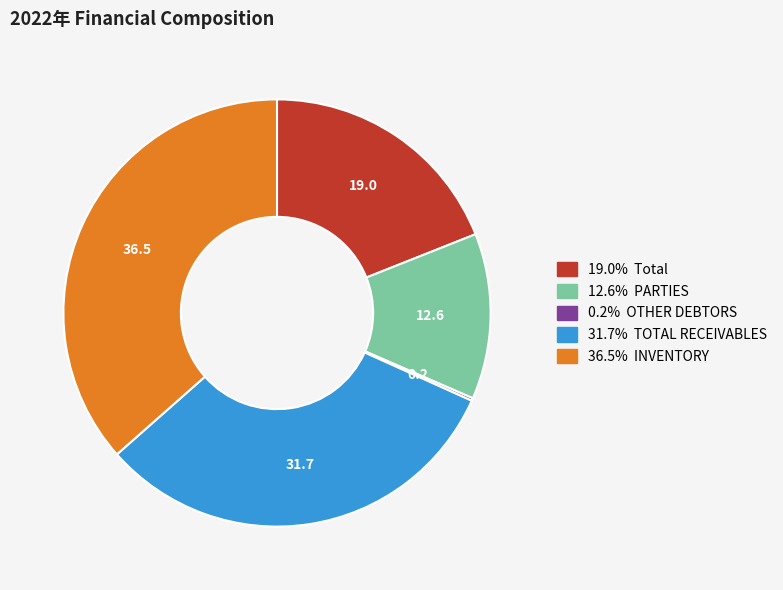

Does any single category account for the majority?

No